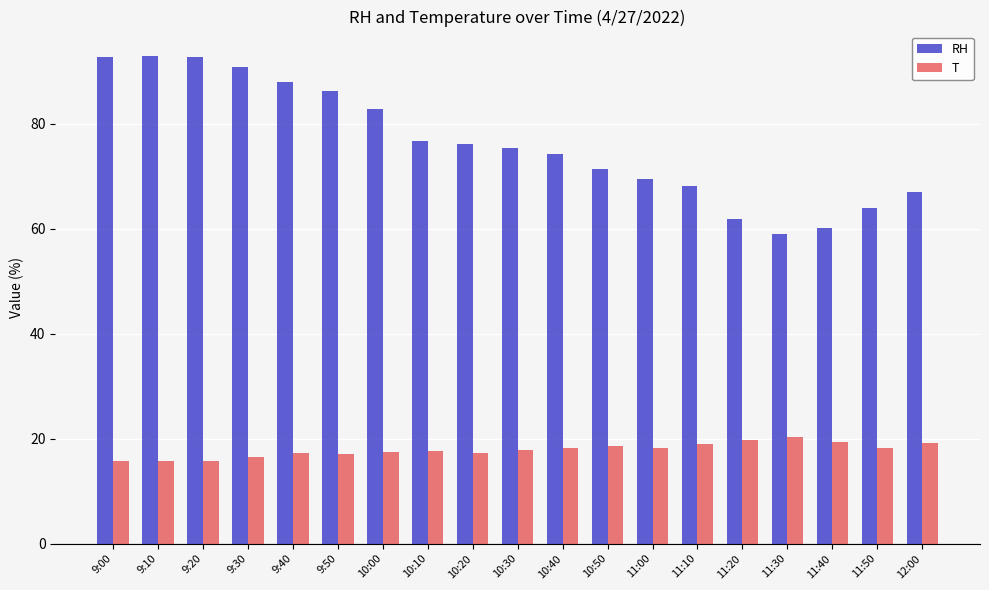

Read the RH value at 11:20.

61.8